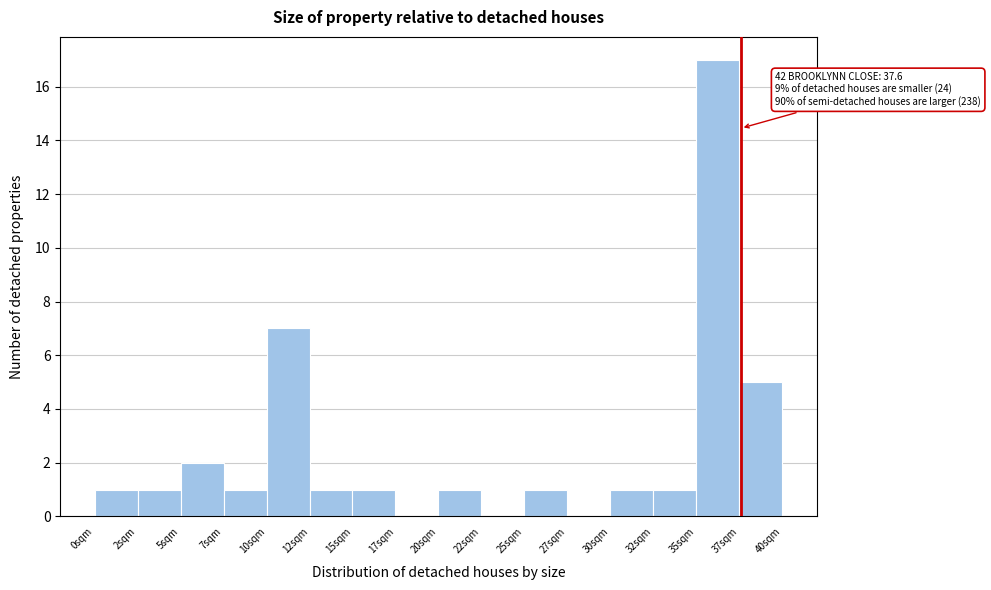

Reading right to left, extract all data points from this chart.

37sqm=5	35sqm=17	32sqm=1	30sqm=1	27sqm=0	25sqm=1	22sqm=0	20sqm=1	17sqm=0	15sqm=1	12sqm=1	10sqm=7	7sqm=1	5sqm=2	2sqm=1	0sqm=1